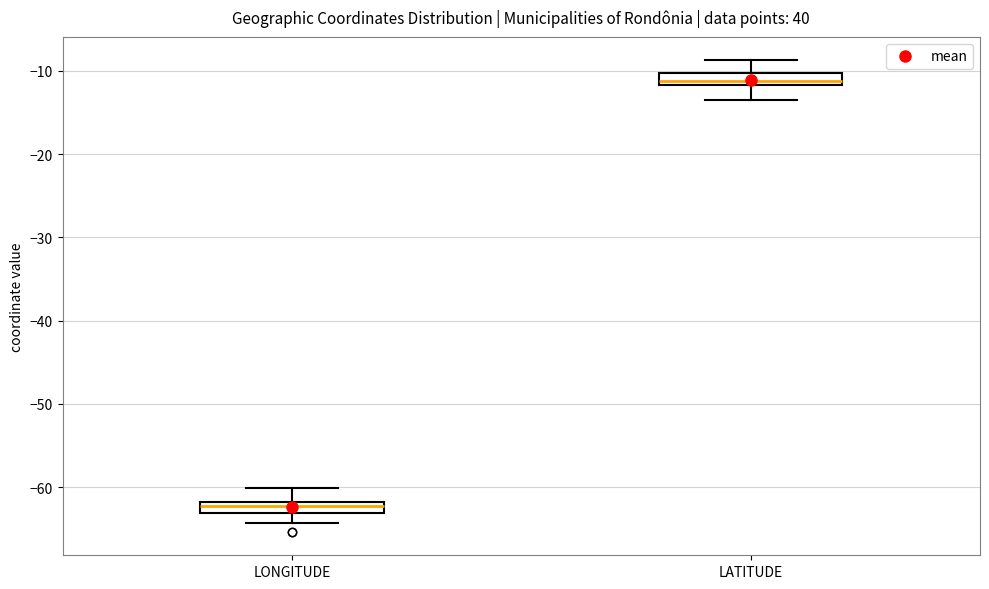

Which box has the lowest median line?

LONGITUDE